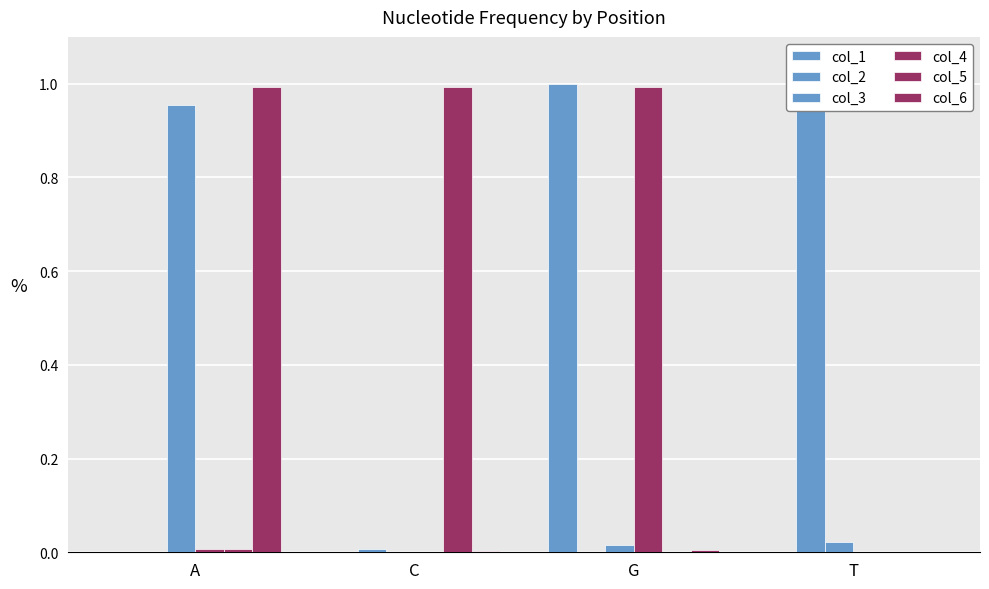

What are all the series names shown in the legend?

col_1, col_2, col_3, col_4, col_5, col_6